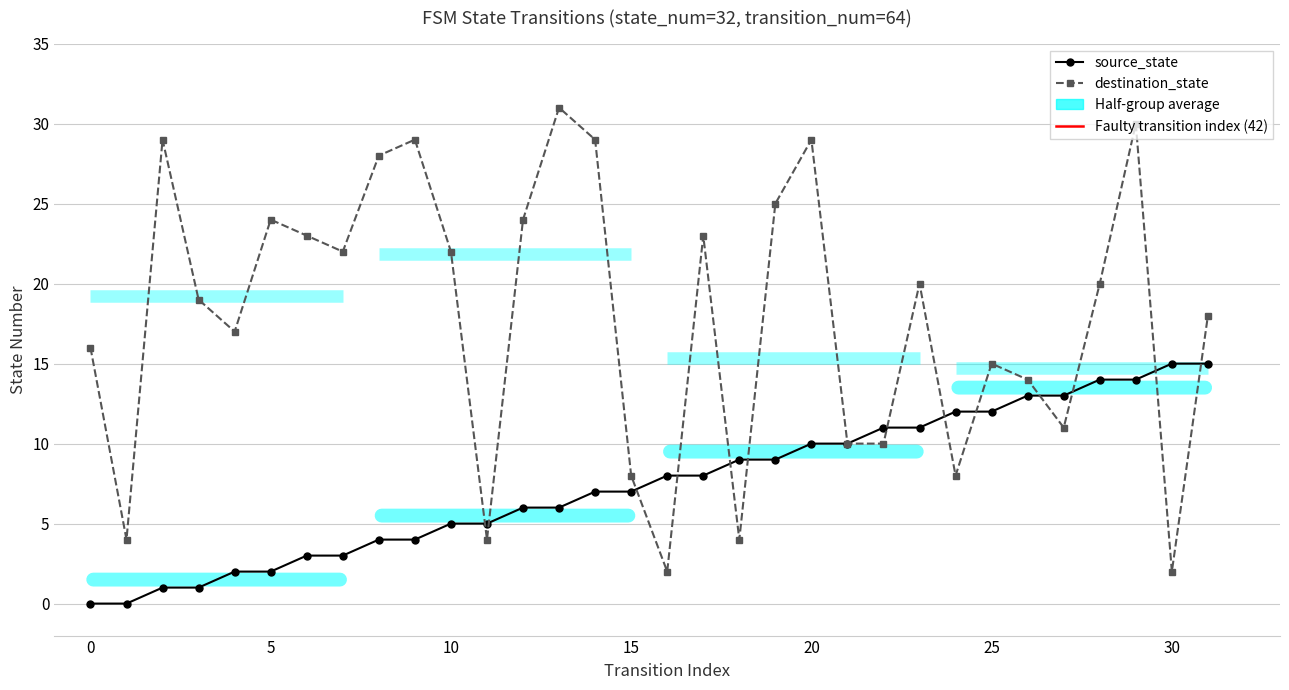

What is the sum of all source_state values?

240